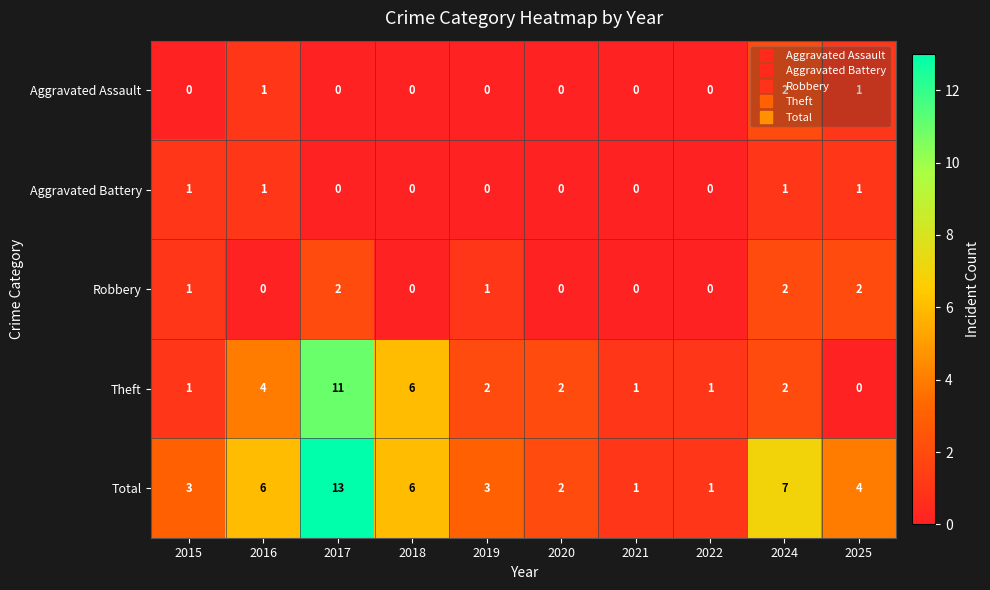

What is the sum of the Total values at 2017 and 2015?

16